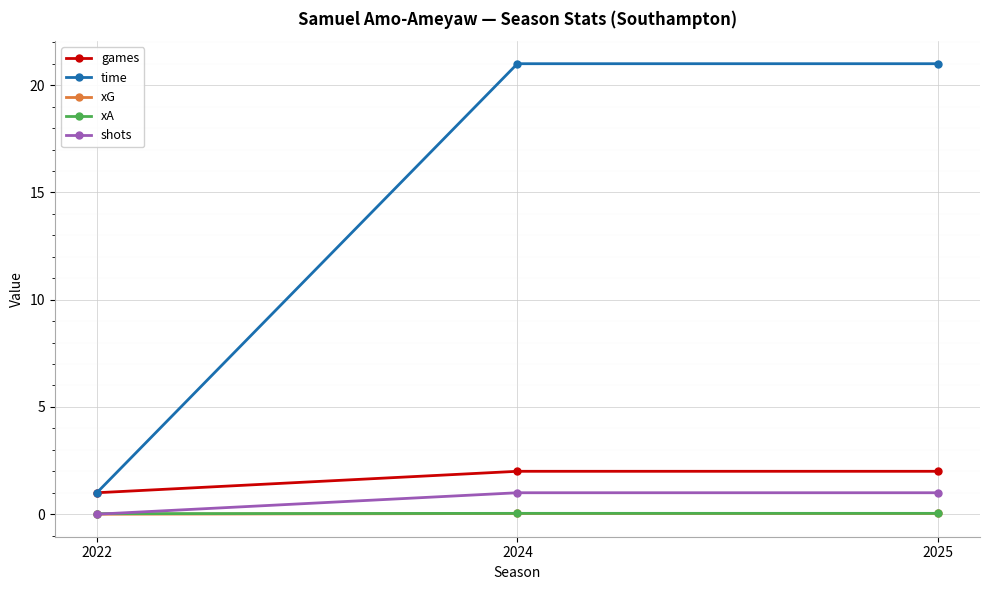

Is the value of xA at 2022 greater than the value of shots at 2025?

No